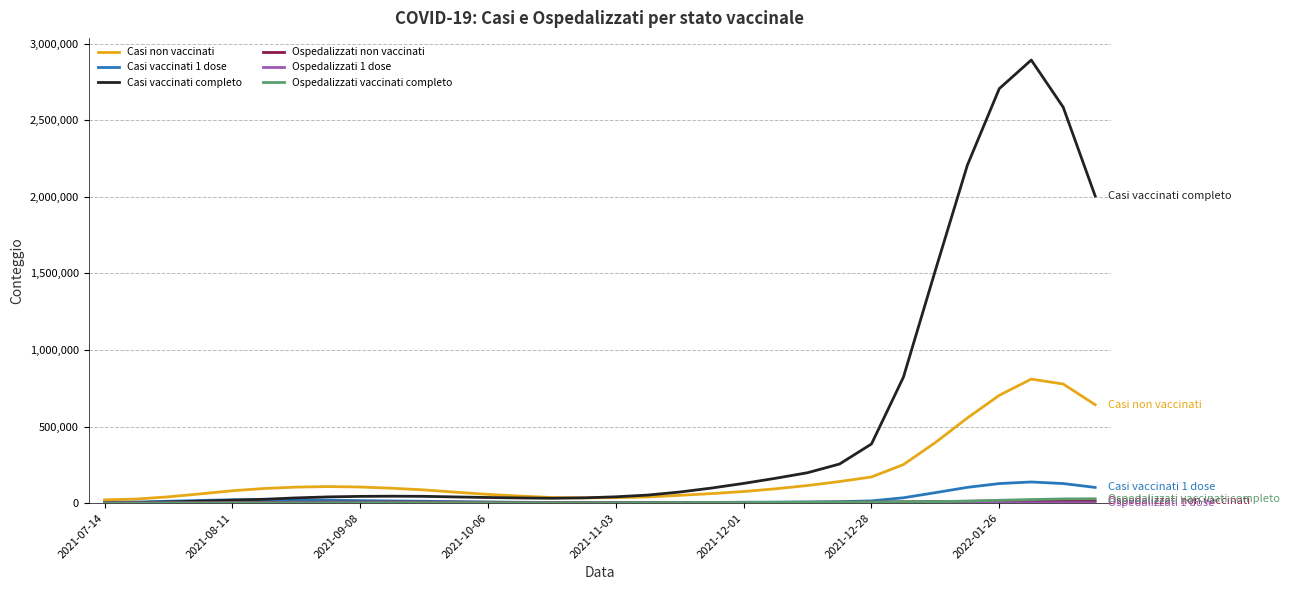

How many lines are shown in the chart?

6